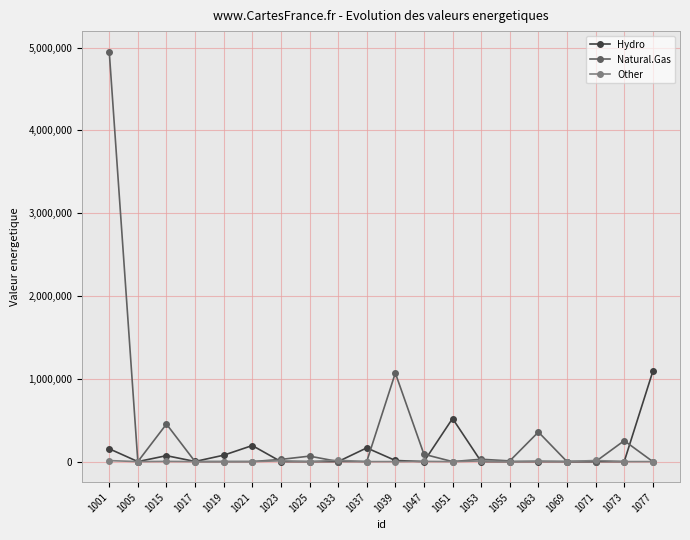

What is the value of the Natural.Gas point at the 14th from the left?

28493.7